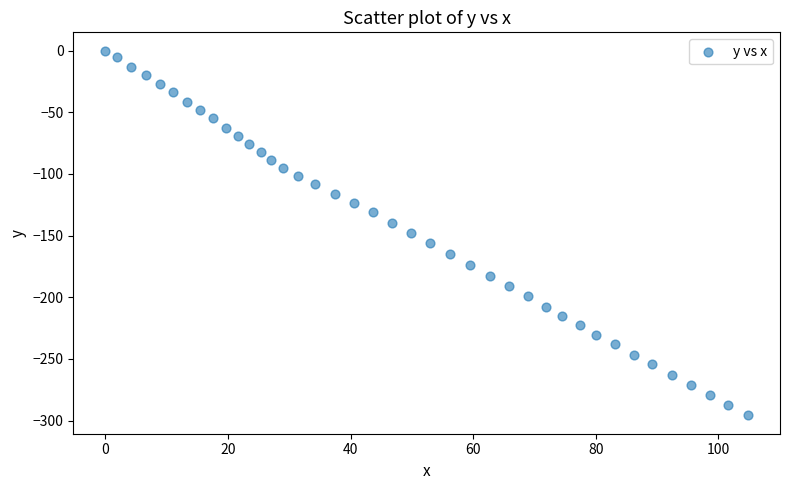

What is the range of X values (max minus min)?

104.8